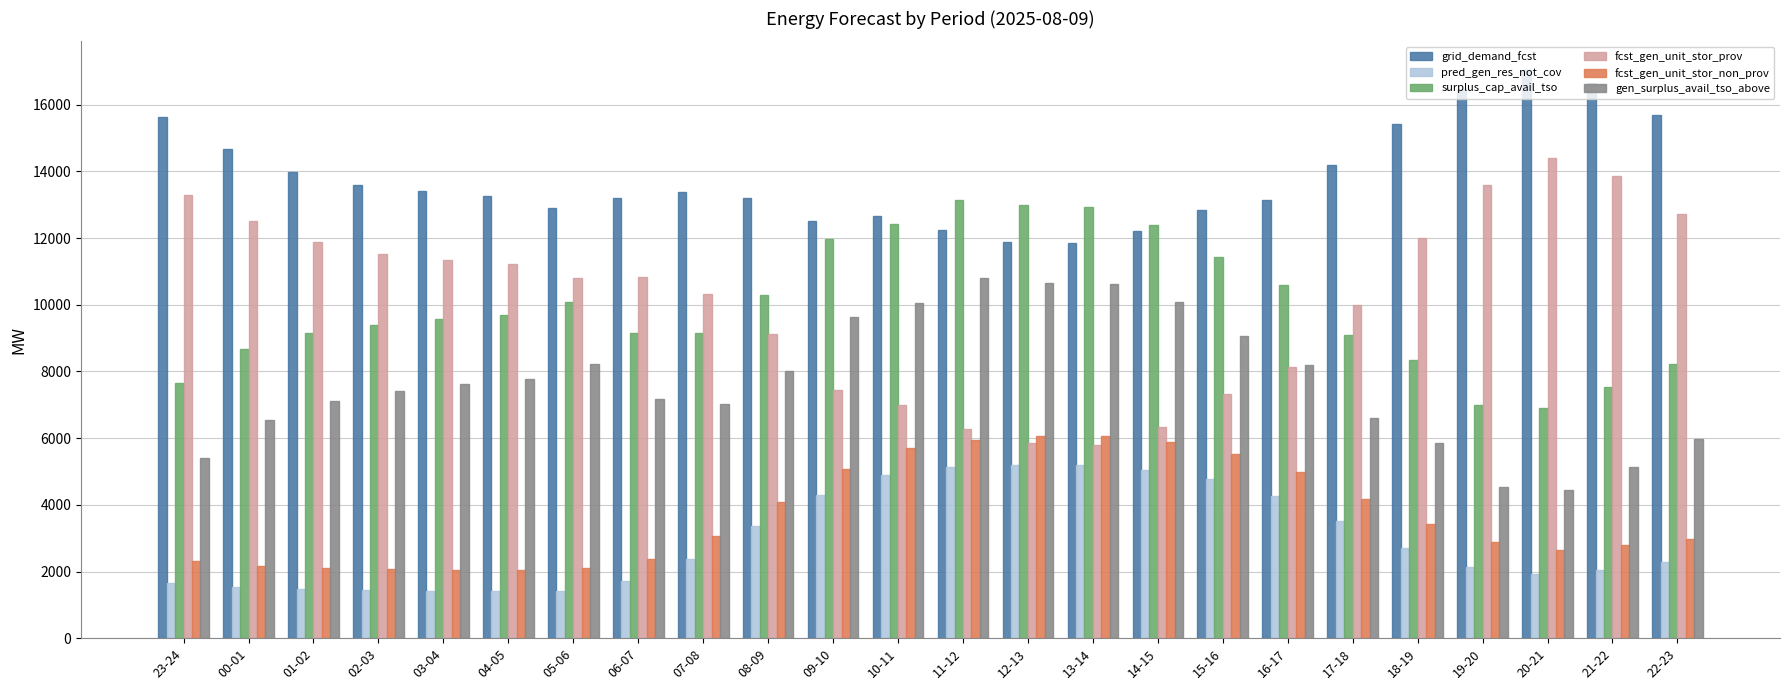

Which series has the largest range (max minus min)?

fcst_gen_unit_stor_prov